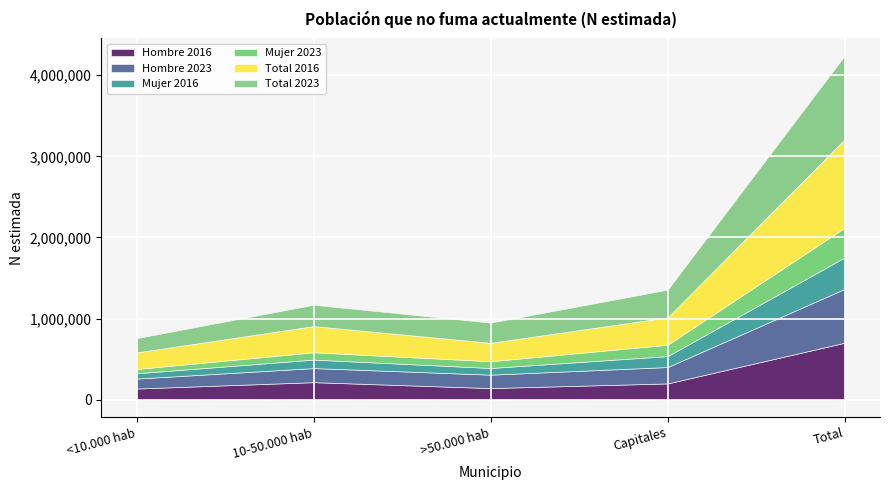

List the series in order of their peak value, lowest first.

Mujer 2023, Mujer 2016, Hombre 2023, Hombre 2016, Total 2023, Total 2016